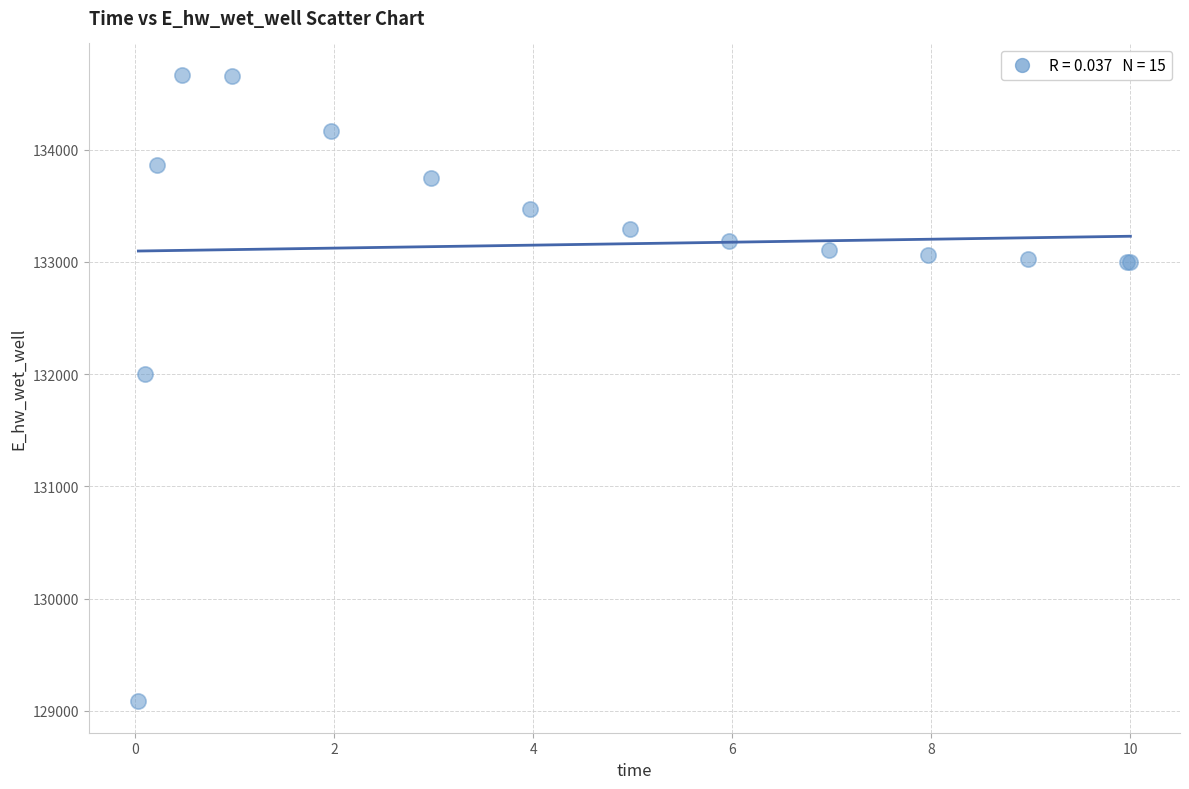

What Y value in the scatter plot is closest to 131875?

131996.6